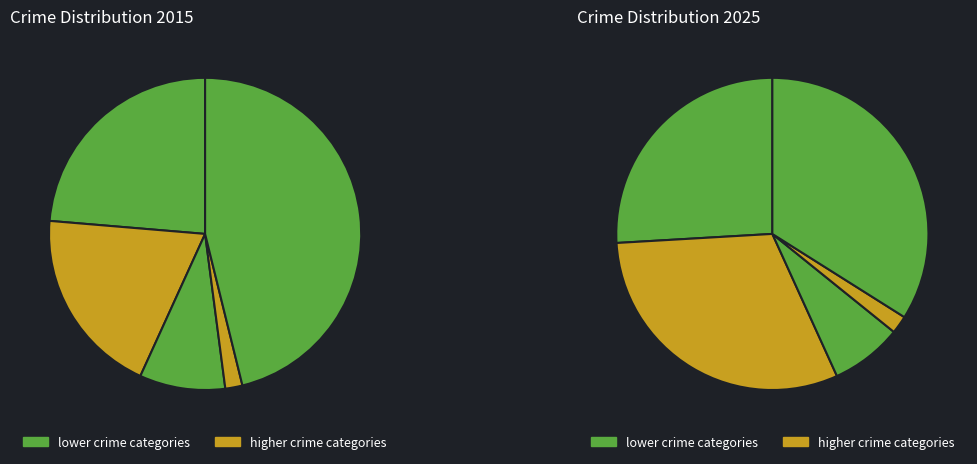

Count the number of slices in the pie.

5